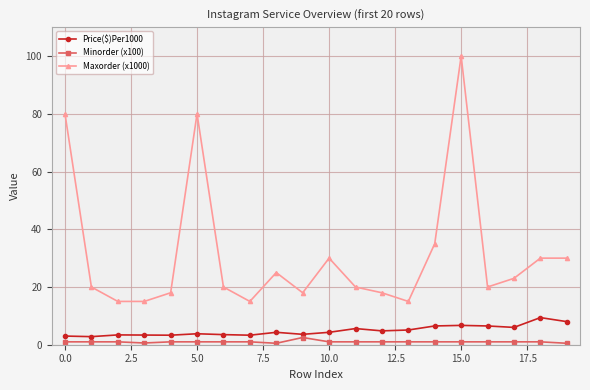

What is the difference between the maximum and minimum values in the Maxorder (x1000) series?

85.0